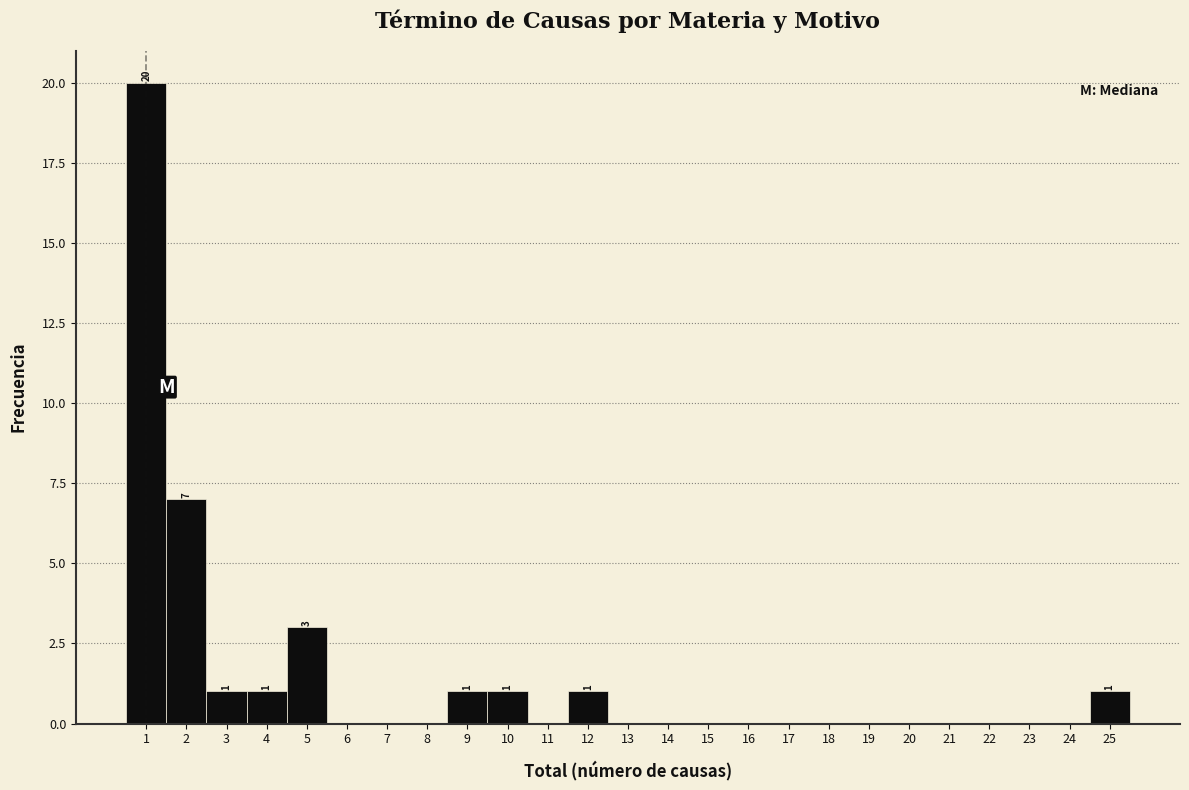

Over which range of the x-axis is the bar tallest?

0.5 to 1.5